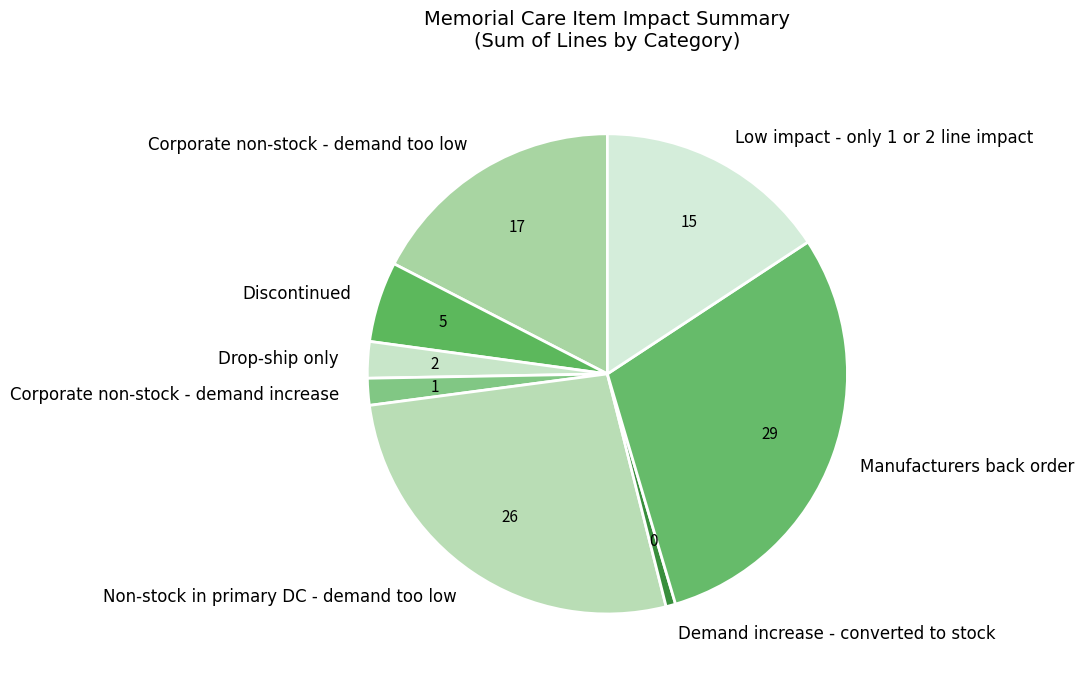

Between Drop-ship only and Corporate non-stock - demand too low, which is larger?

Corporate non-stock - demand too low